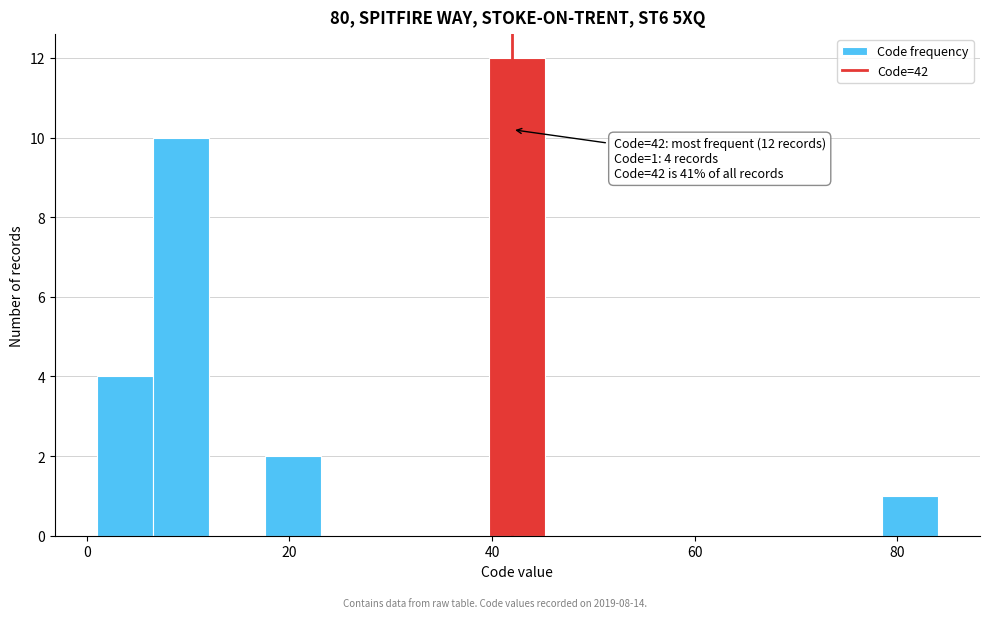

Around what value on the x-axis is the tallest bar? Give the approximate position of its centre, as read against the axis.

42